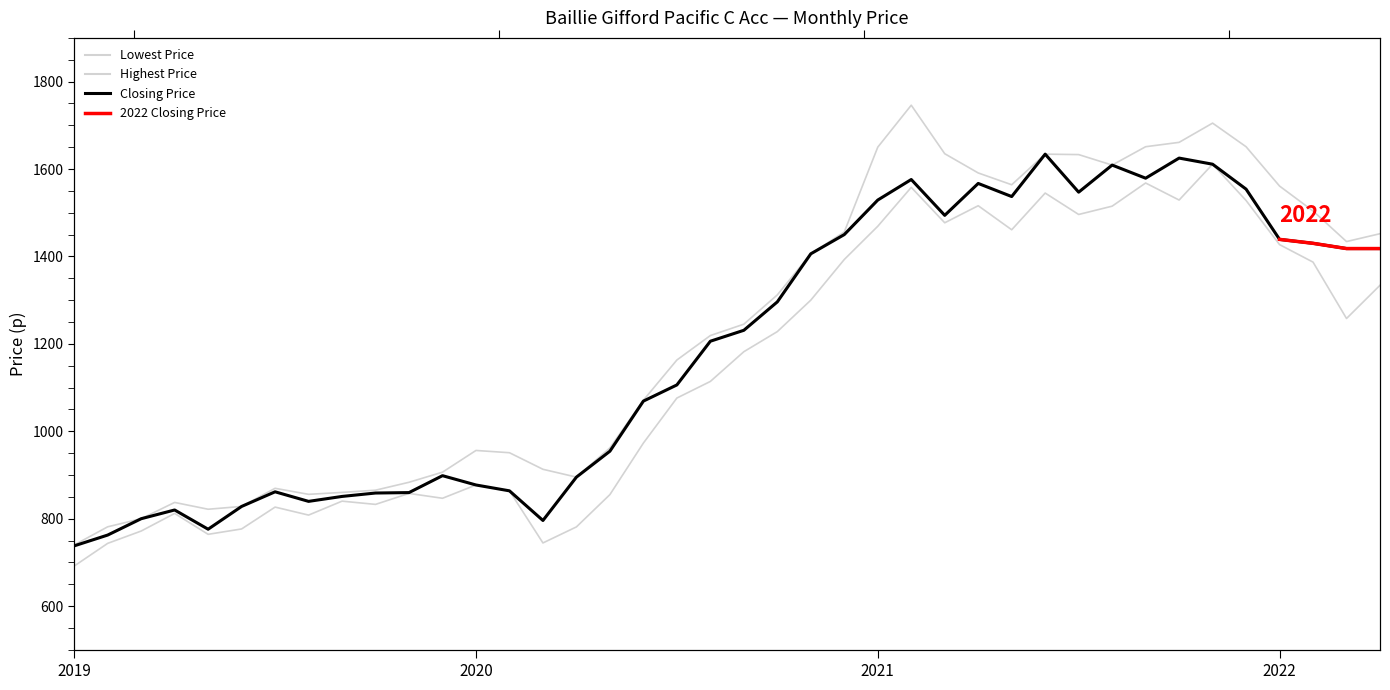

How many interior local valleys does the Highest Price series have?

6